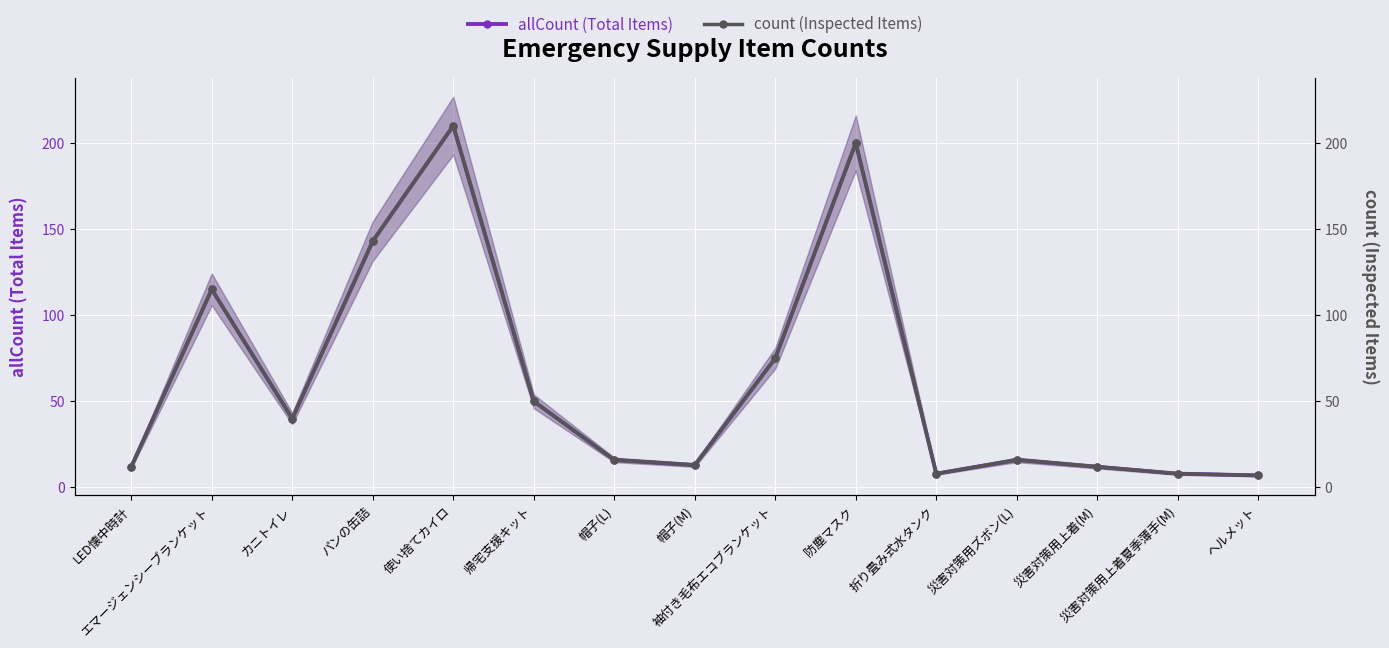

Reading left to right, extract all data points from this chart.

allCount (Total Items): LED懐中時計=12	エマージェンシーブランケット=115	カニトイレ=40	パンの缶詰=143	使い捨てカイロ=210	帰宅支援キット=50	帽子(L)=16	帽子(M)=13	袖付き毛布エコブランケット=75	防塵マスク=200	折り畳み式水タンク=8	災害対策用ズボン(L)=16	災害対策用上着(M)=12	災害対策用上着夏季薄手(M)=8	ヘルメット=7
count (Inspected Items): LED懐中時計=12	エマージェンシーブランケット=115	カニトイレ=40	パンの缶詰=143	使い捨てカイロ=210	帰宅支援キット=50	帽子(L)=16	帽子(M)=13	袖付き毛布エコブランケット=75	防塵マスク=200	折り畳み式水タンク=8	災害対策用ズボン(L)=16	災害対策用上着(M)=12	災害対策用上着夏季薄手(M)=8	ヘルメット=7